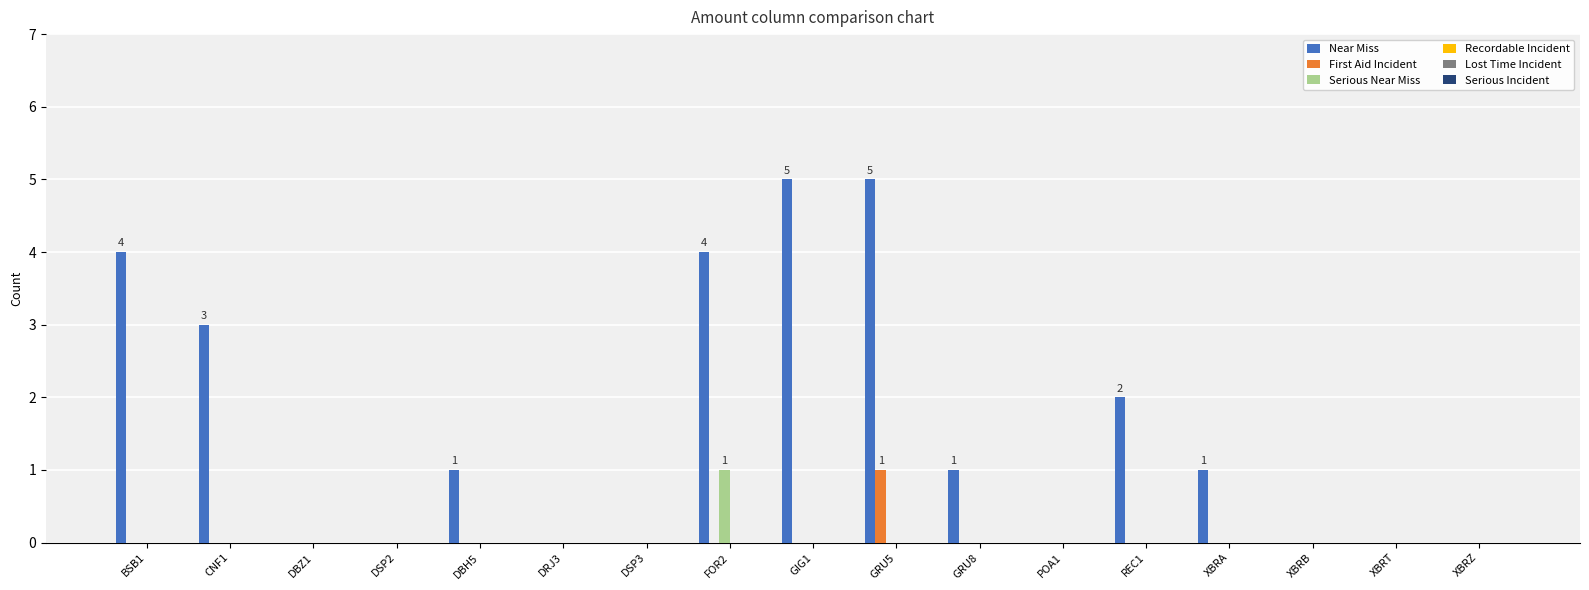

Which series has the largest total across all categories?

Near Miss